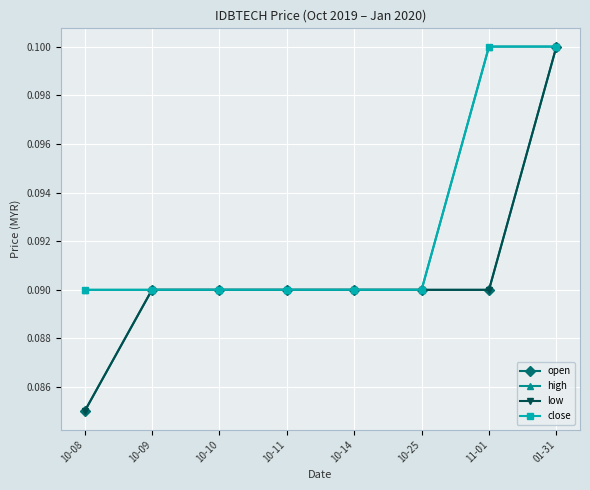

Is it true that low equals 0.1 at 10-10?

True